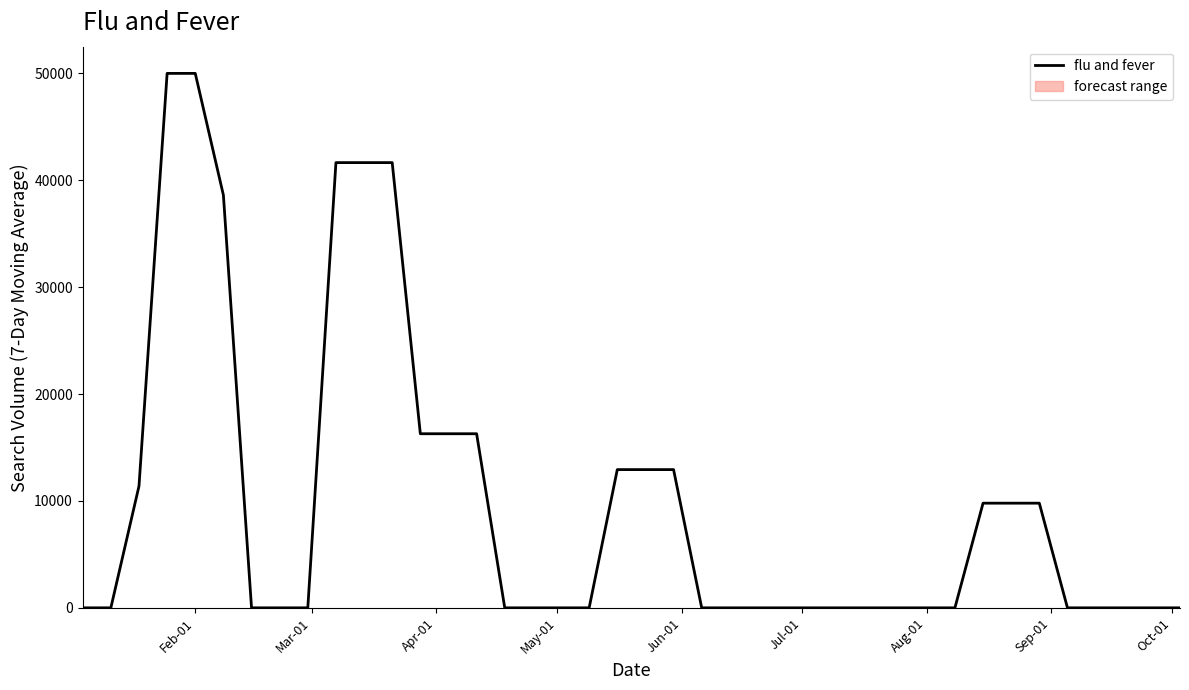

What is the maximum value for flu and fever?

50000.0